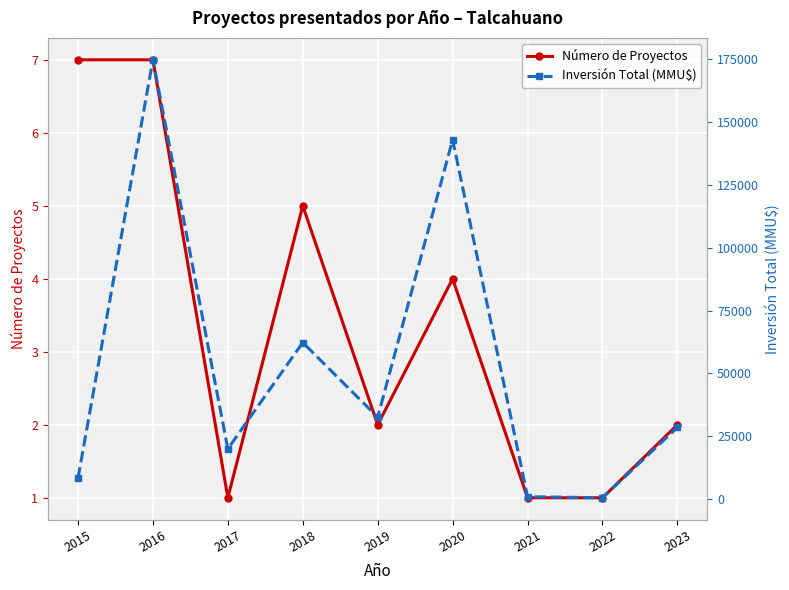

Where is Número de Proyectos nearest to the value 4?

2020